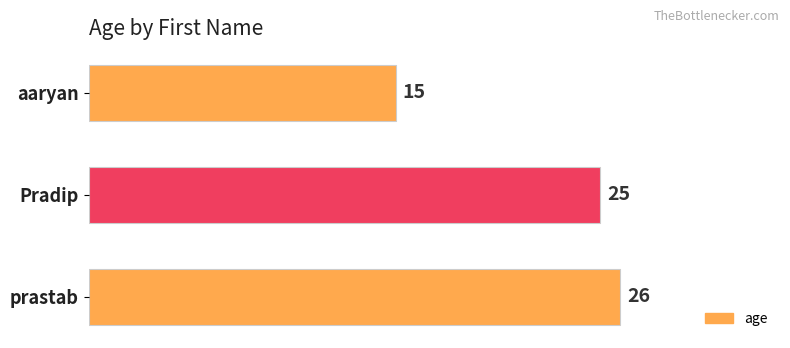

What is the greatest value displayed?

26